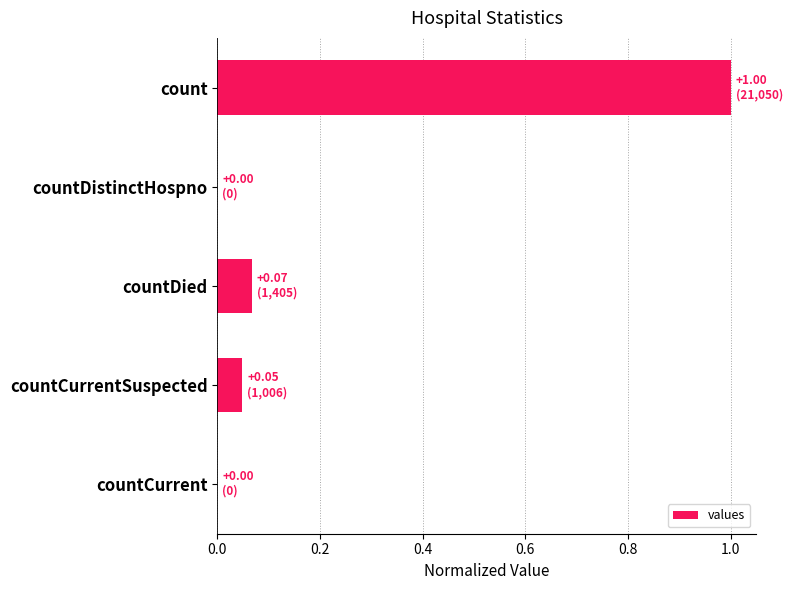

What is the average value?

0.2